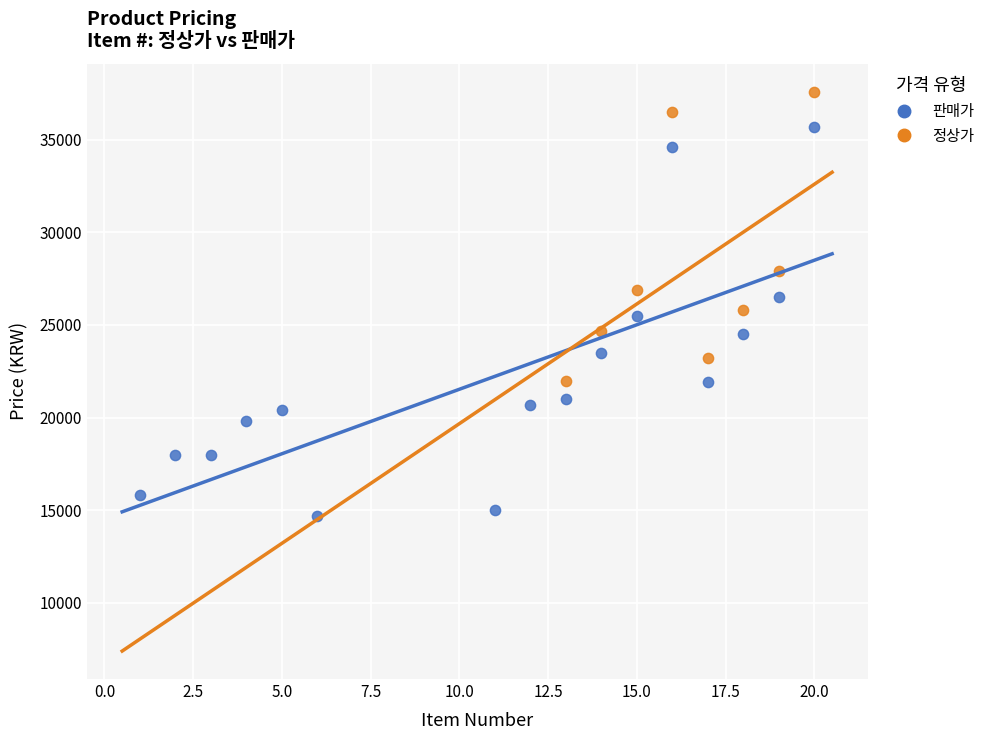

Which series contains the highest Y value?

정상가